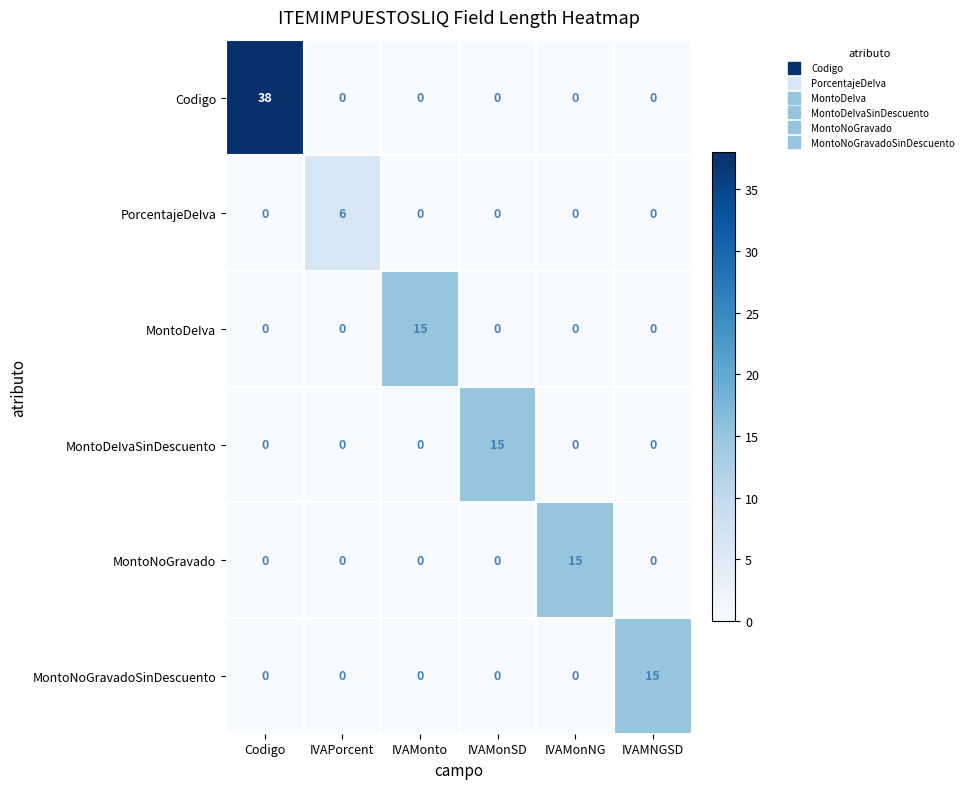

Which category has the highest value across all series?

Codigo